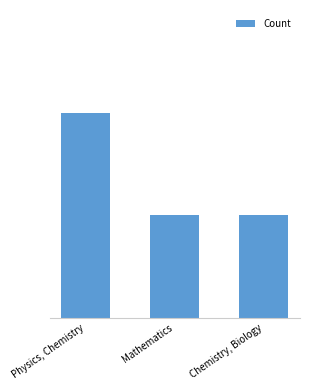

Reading left to right, transcribe all the data shown in this chart.

2	1	1